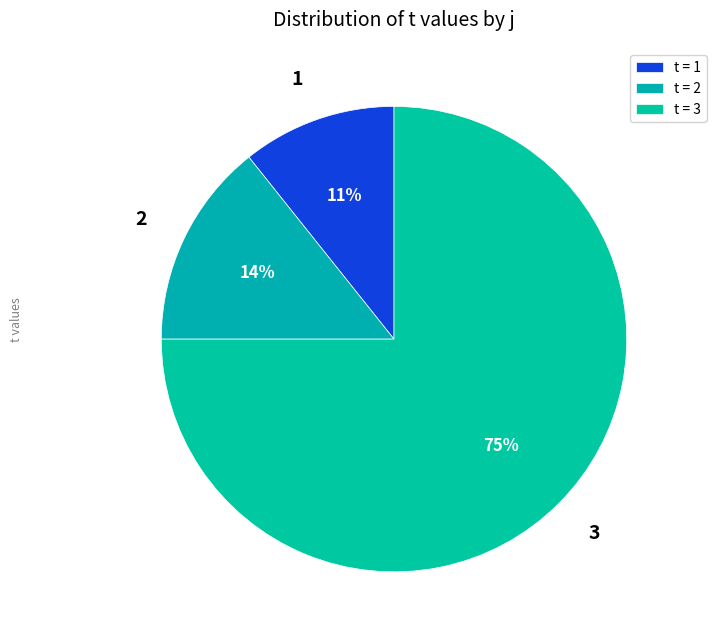

Combined, do 2 and 1 account for over 50%?

No